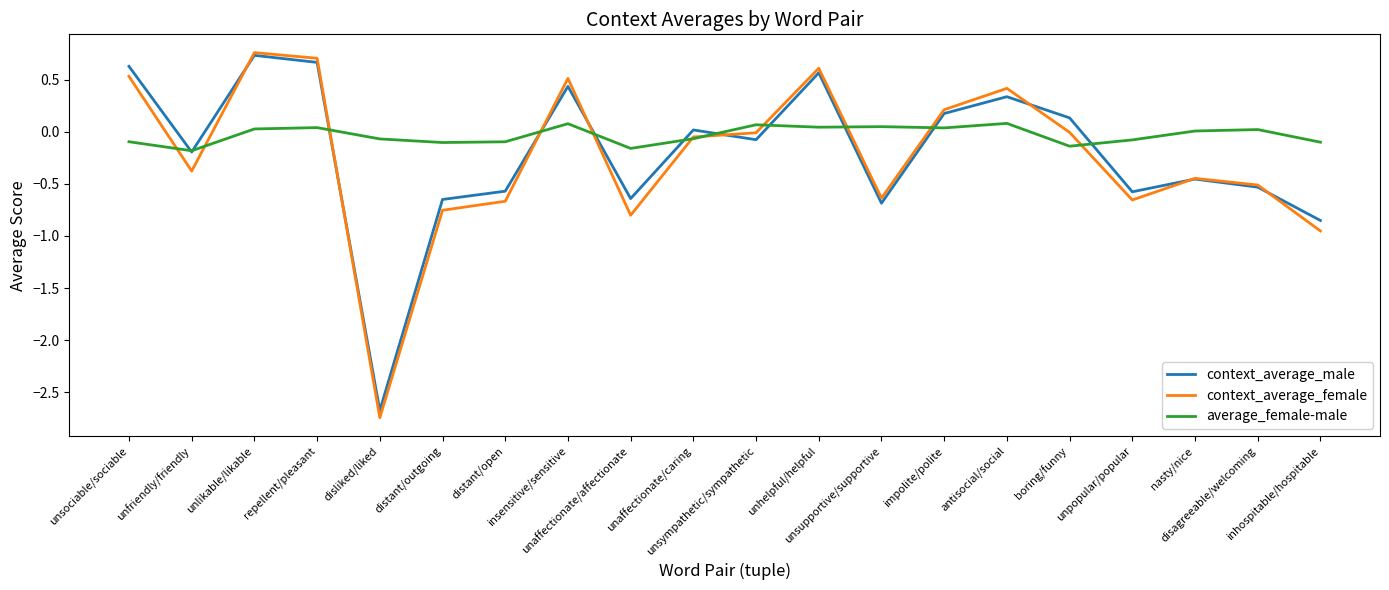

Where does the context_average_female series first go above 0?

unsociable/sociable